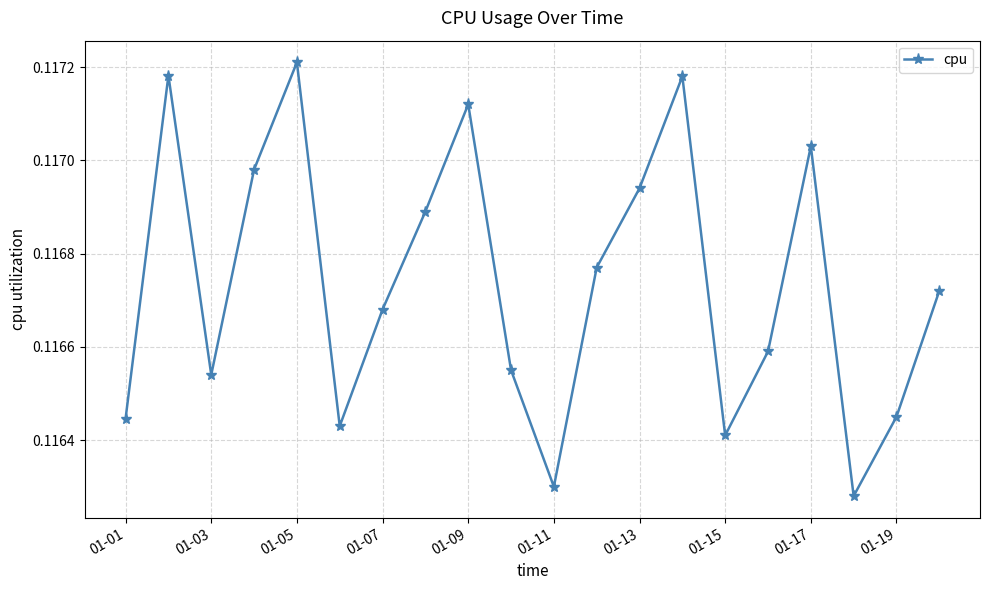

True or false: there are more than 0 points higher than both neighbors.

True